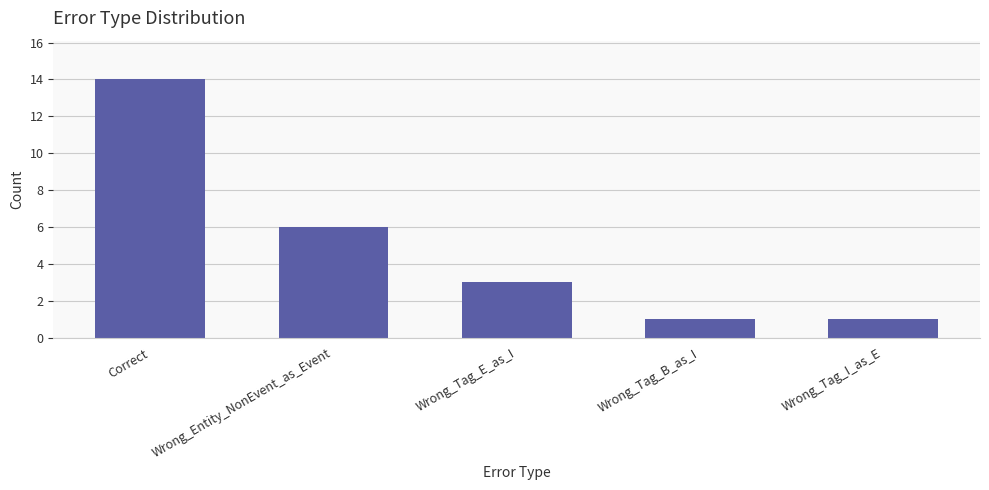

At which category does the chart reach its peak across all series?

Correct